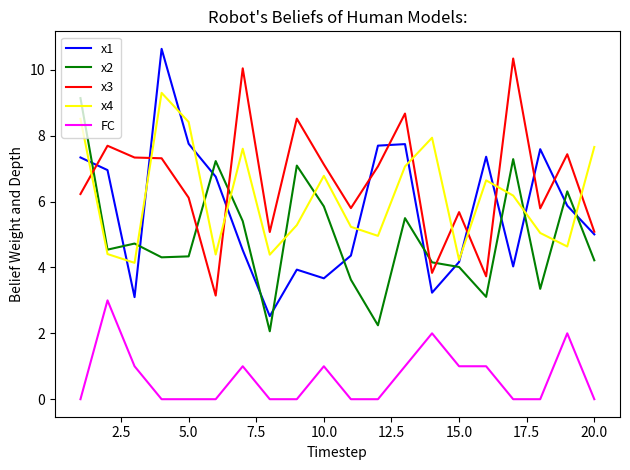

What is the highest value of the x4 series?

9.3